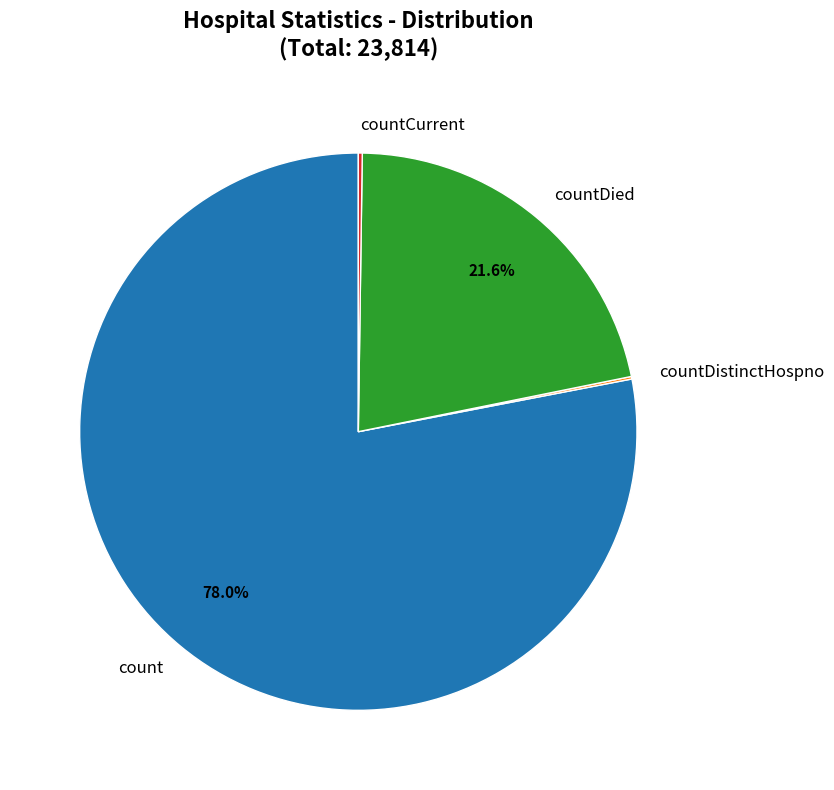

Is it true that count is 78% of the pie?

True